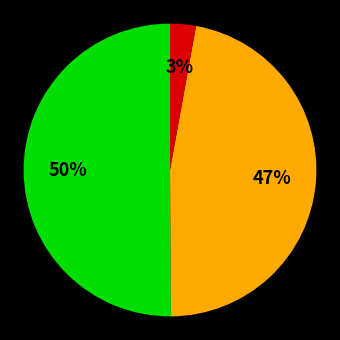

To the nearest percent, what is the average slice percentage?

33%